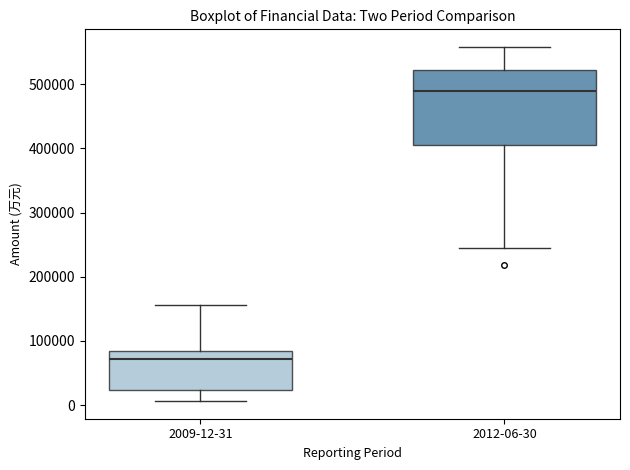

Which box has the highest median line?

2012-06-30